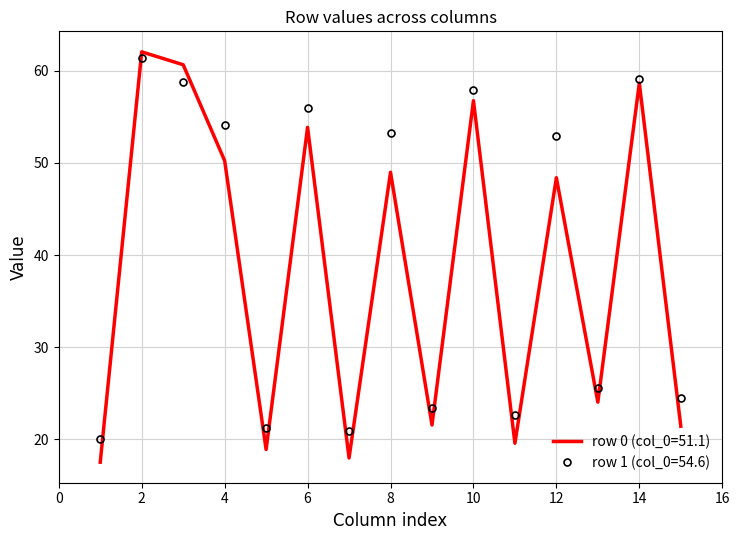

Which series has the largest total across all categories?

row 1 (col_0=54.6)